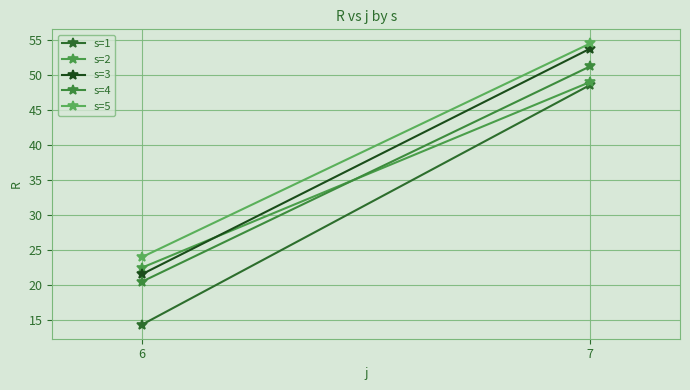

Which series has the largest total across all categories?

s=5